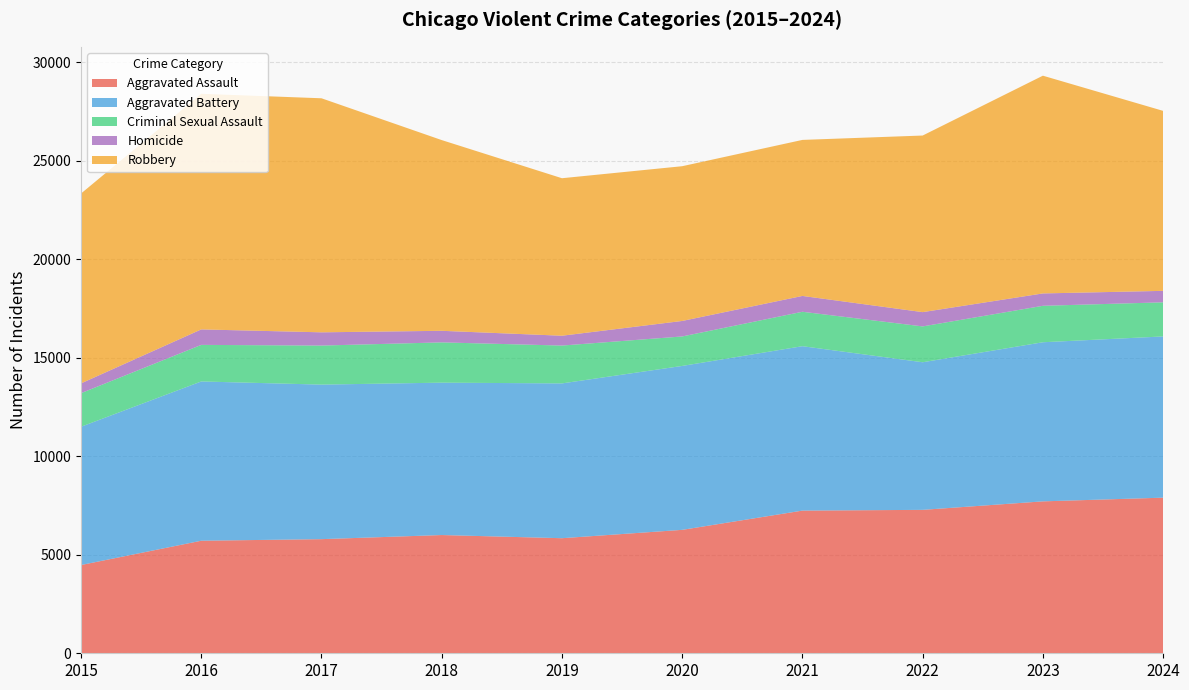

Reading right to left, what are all the values shown in this chart?

Aggravated Assault: 2024=7899	2023=7711	2022=7280	2021=7242	2020=6265	2019=5841	2018=6002	2017=5793	2016=5713	2015=4480
Aggravated Battery: 2024=8184	2023=8077	2022=7493	2021=8346	2020=8321	2019=7858	2018=7735	2017=7845	2016=8085	2015=7019
Criminal Sexual Assault: 2024=1732	2023=1850	2022=1819	2021=1747	2020=1496	2019=1921	2018=2044	2017=1982	2016=1856	2015=1705
Homicide: 2024=582	2023=628	2022=725	2021=804	2020=787	2019=499	2018=588	2017=672	2016=786	2015=496
Robbery: 2024=9136	2023=11053	2022=8964	2021=7920	2020=7855	2019=7995	2018=9681	2017=11880	2016=11960	2015=9638